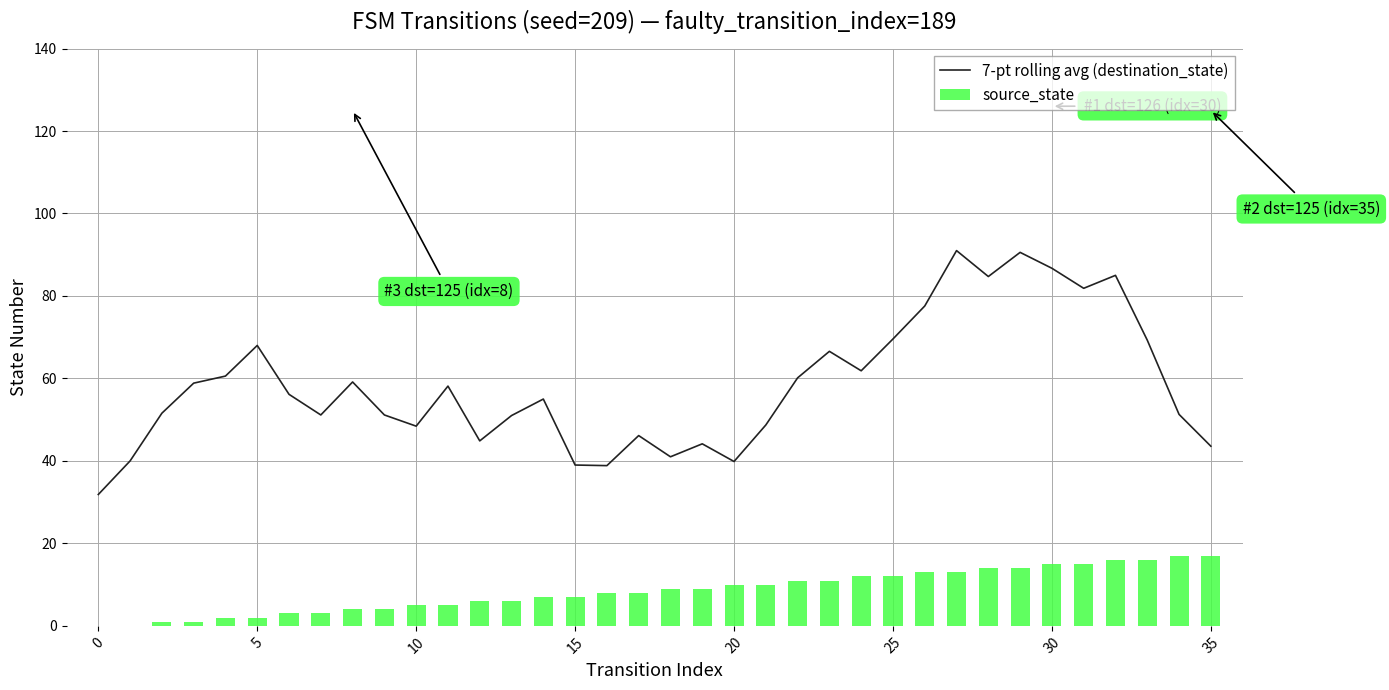

What is the lowest value of the 7-pt rolling avg (destination_state) series?

31.9